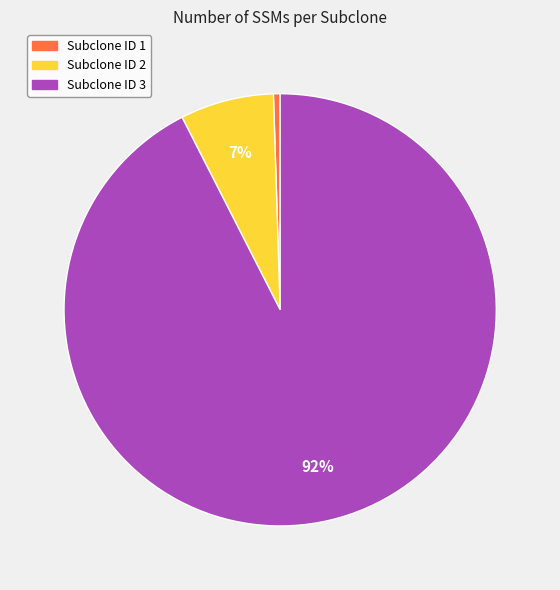

How many segments does this pie chart have?

3